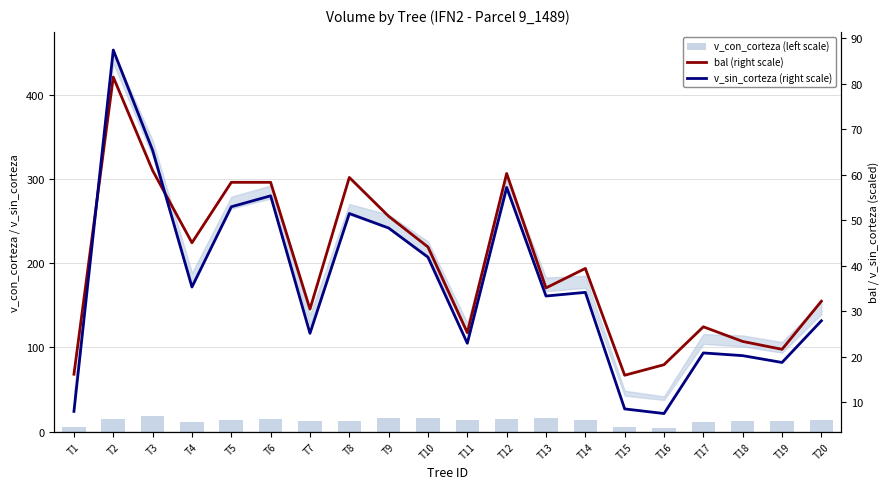

What is the value of the v_con_corteza (left scale) bar at the 2nd from the left?

14.9